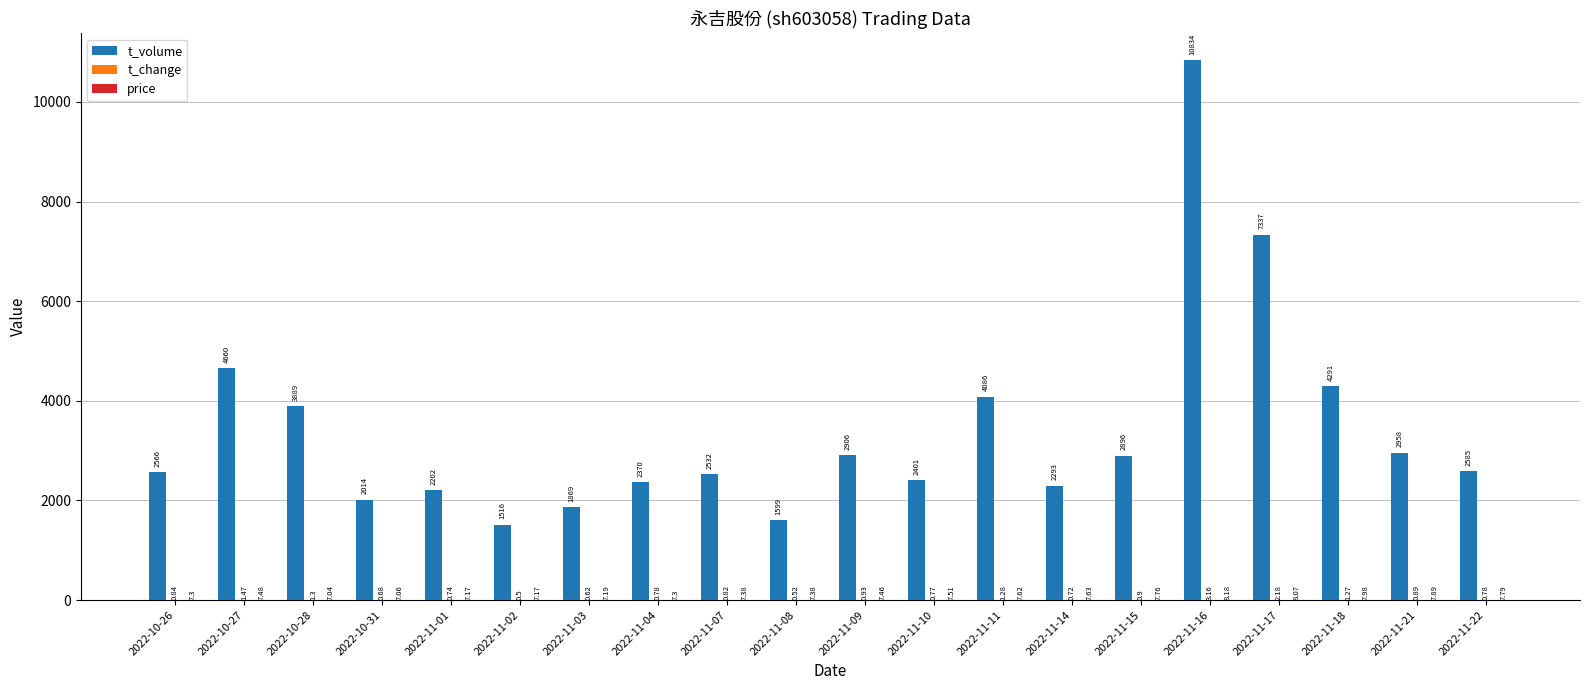

The value of t_volume at 2022-11-17 is 7337.0. True or false?

True